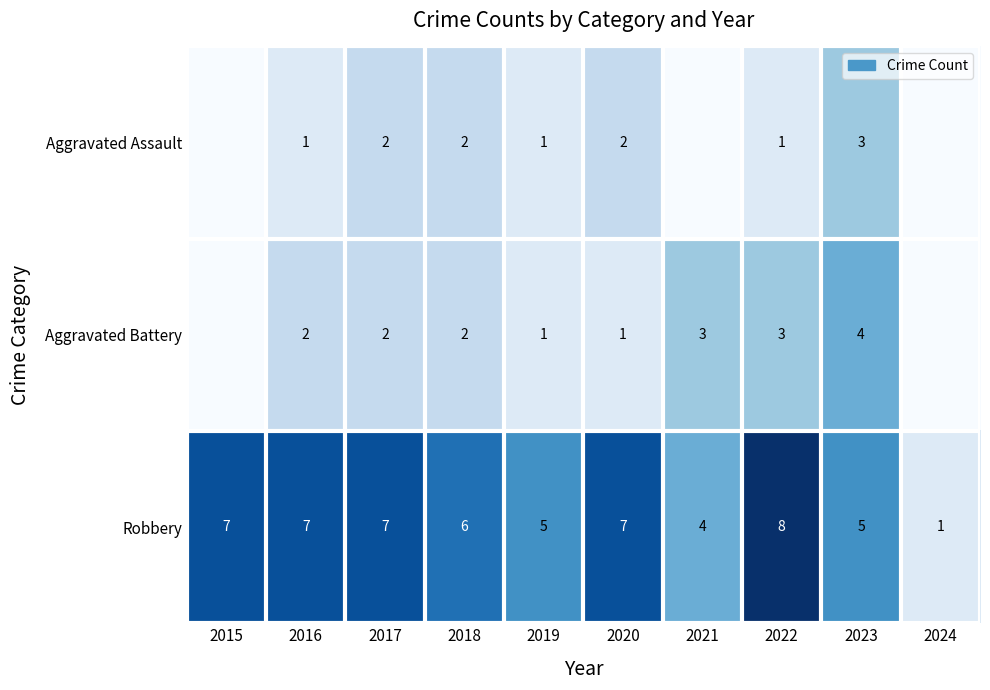

What is the spread (max minus min) of values at 2018?

4